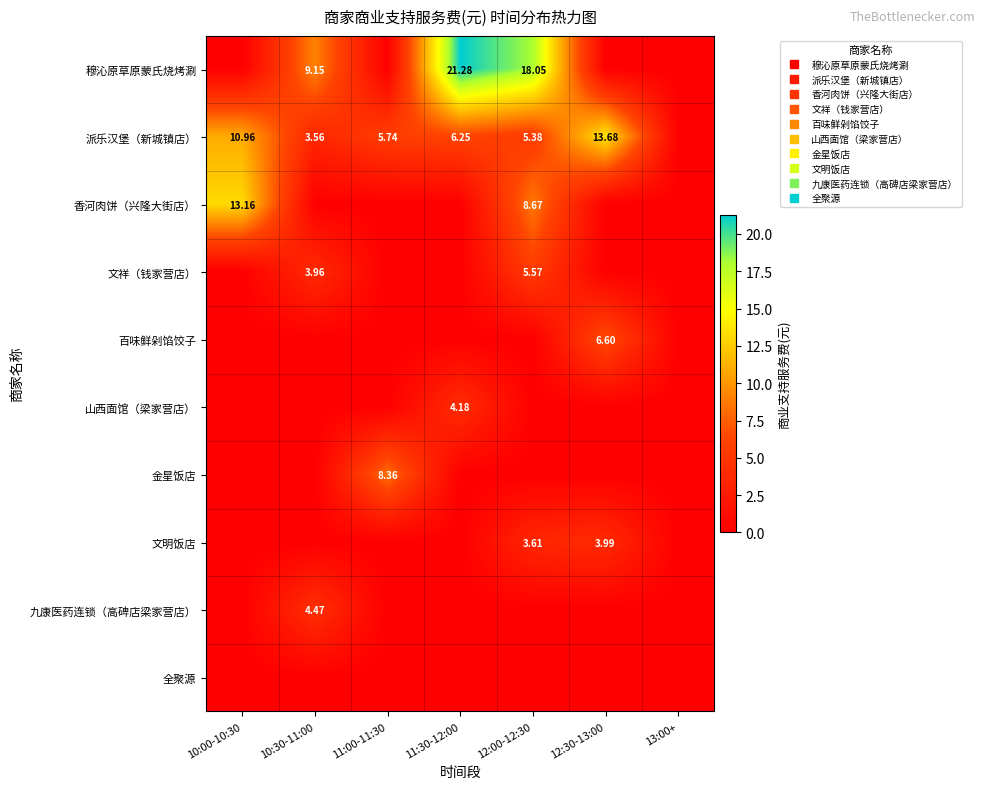

Rank the series at 10:00-10:30 from highest to lowest value.

香河肉饼（兴隆大街店）, 派乐汉堡（新城镇店）, 穆沁原草原蒙氏烧烤涮, 文祥（钱家营店）, 百味鲜剁馅饺子, 山西面馆（梁家营店）, 金星饭店, 文明饭店, 九康医药连锁（高碑店梁家营店）, 全聚源